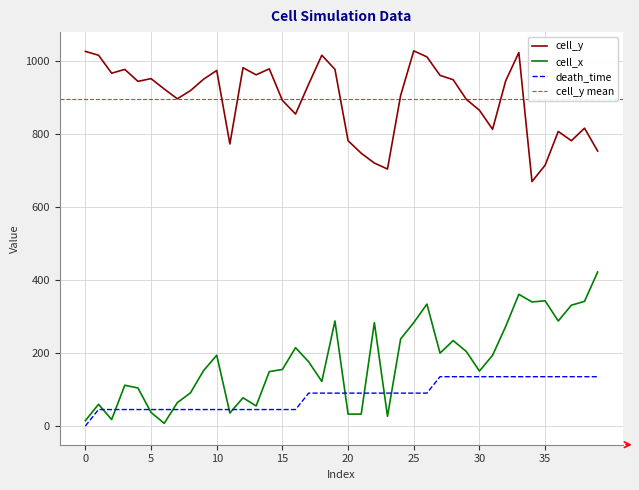

How many times do cell_x and death_time cross each other?

10